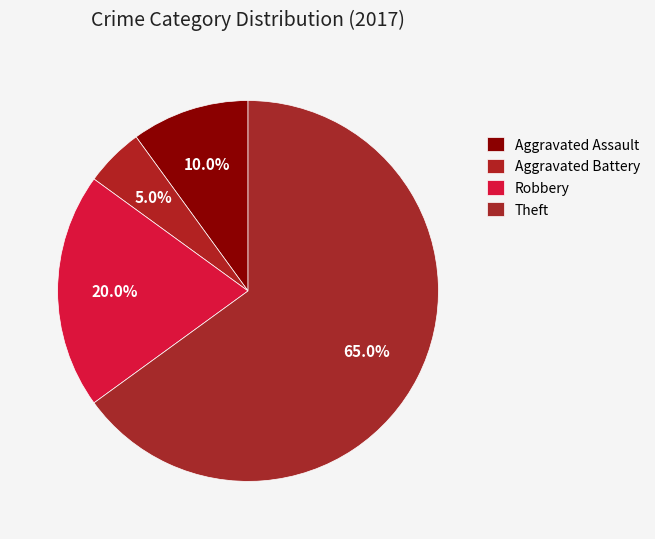

Which slice represents more than half of the pie?

Theft